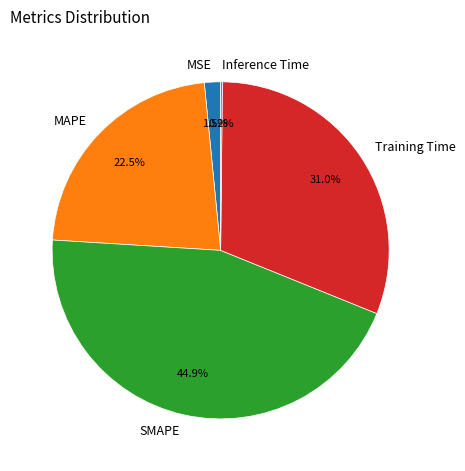

To the nearest percent, what percentage of the pie is Training Time?

31%